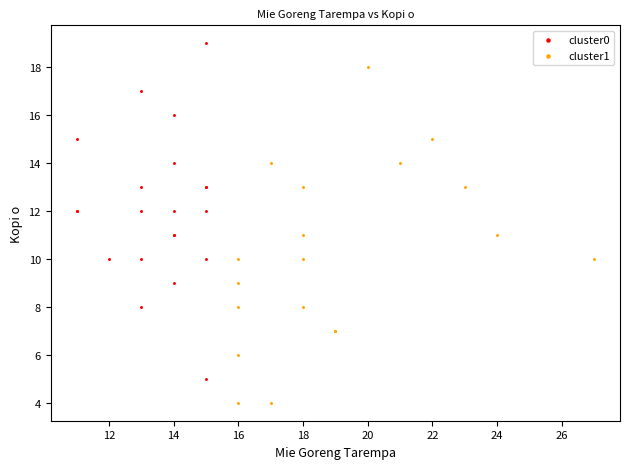

Which series contains the lowest Y value?

cluster1